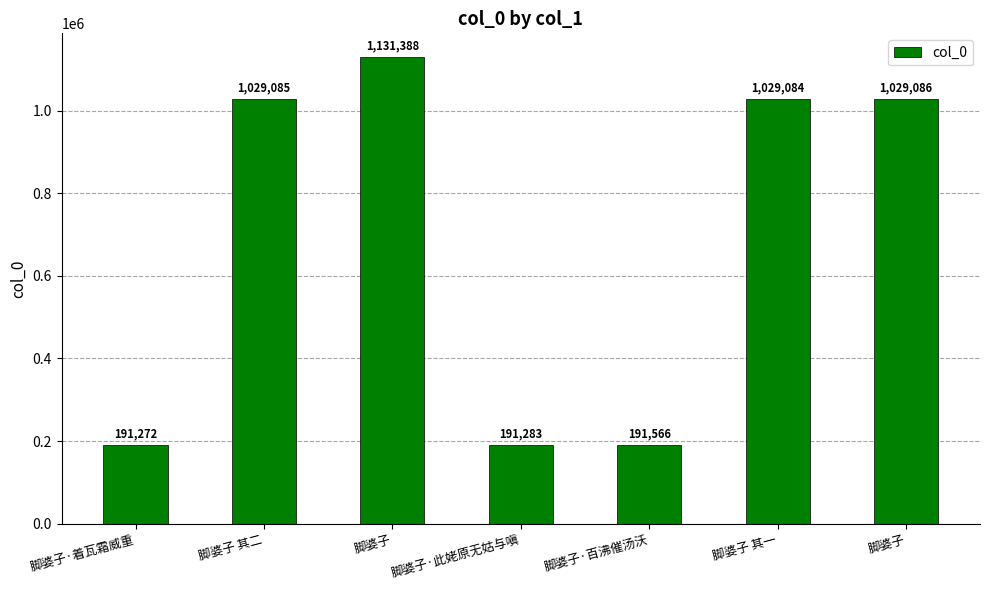

How many categories are shown in the chart?

7